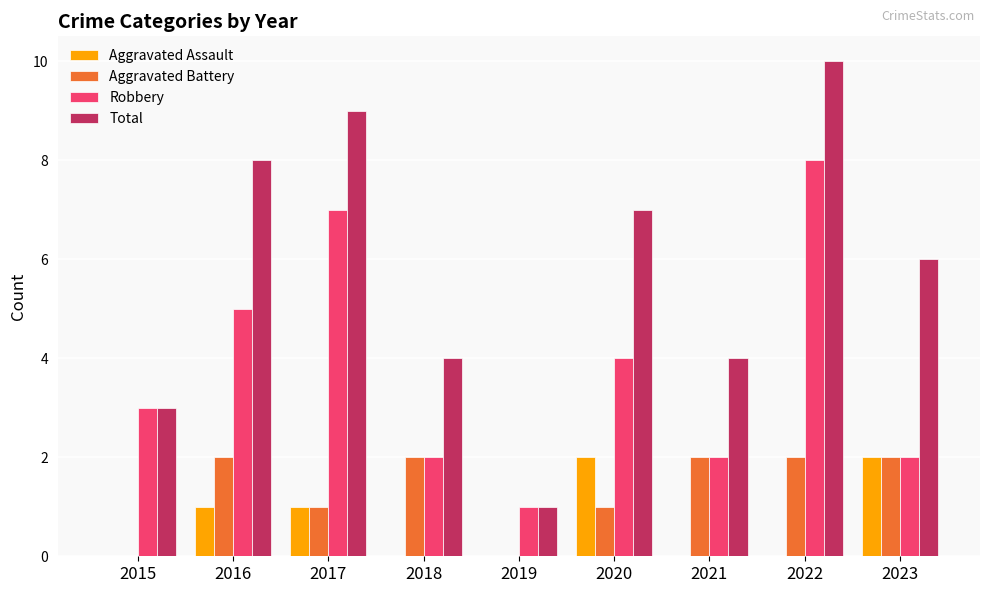

The value of Total at 2018 is 6. True or false?

False